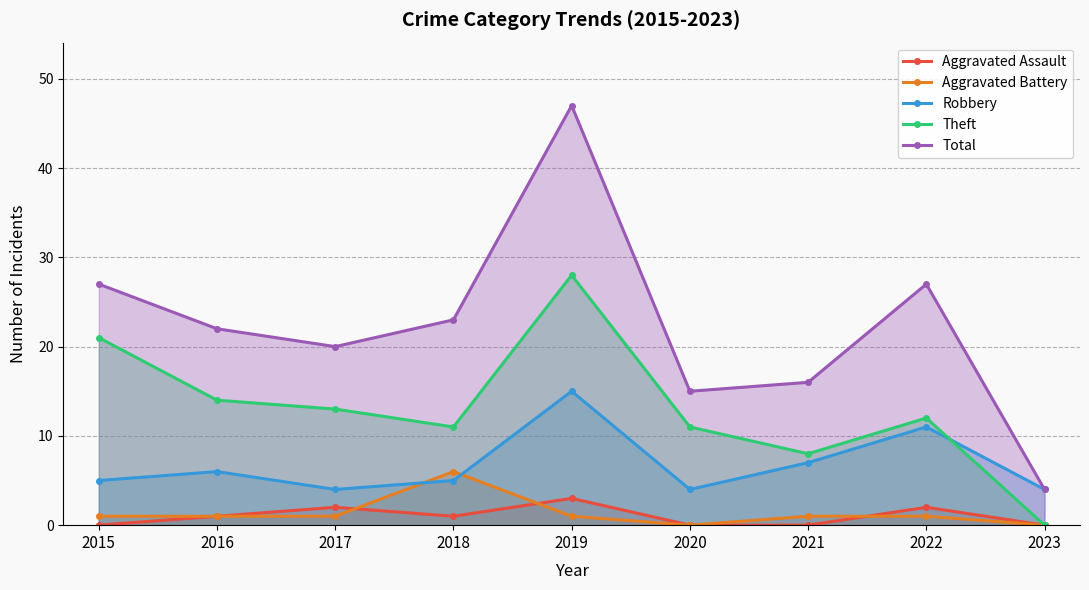

List the labels in order of Aggravated Assault value, smallest first.

2015, 2020, 2021, 2023, 2016, 2018, 2017, 2022, 2019